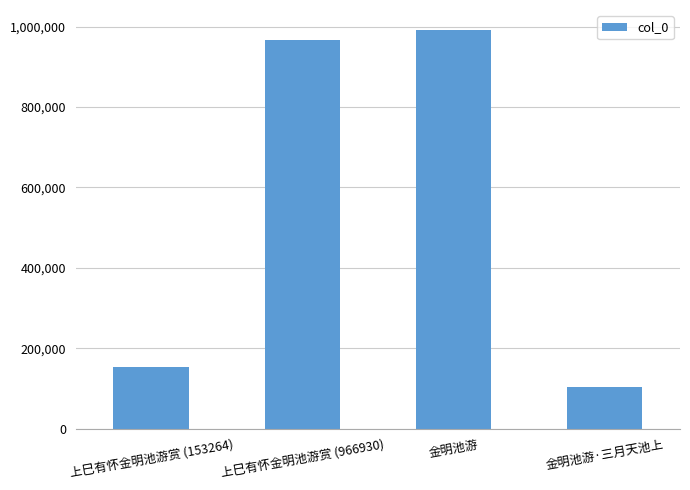

What is the ratio of the value at 金明池游 to the value at 金明池游·三月天池上?

9.5